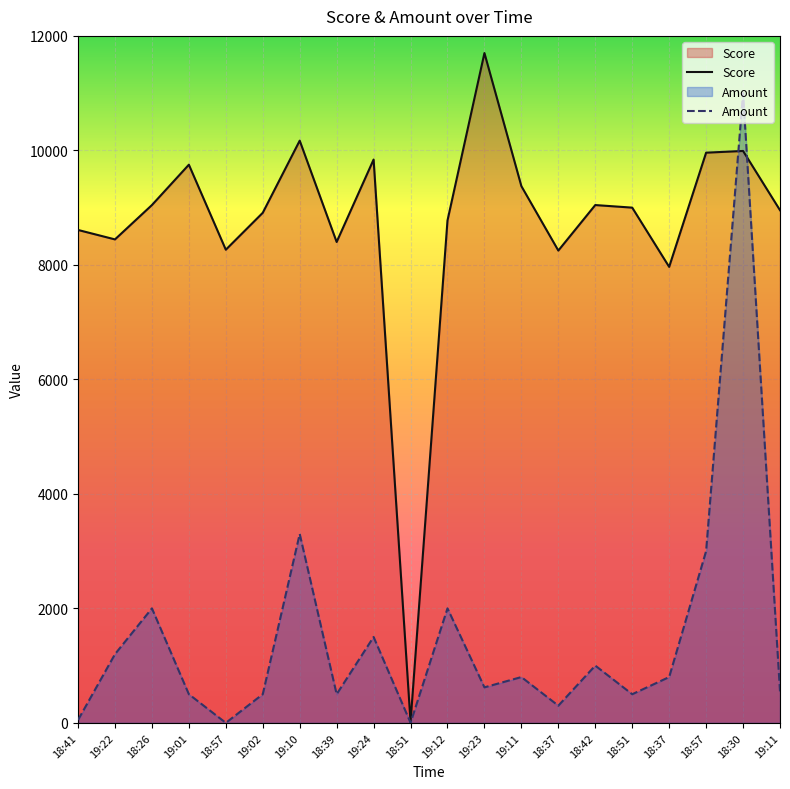

Which series has the largest range (max minus min)?

Score